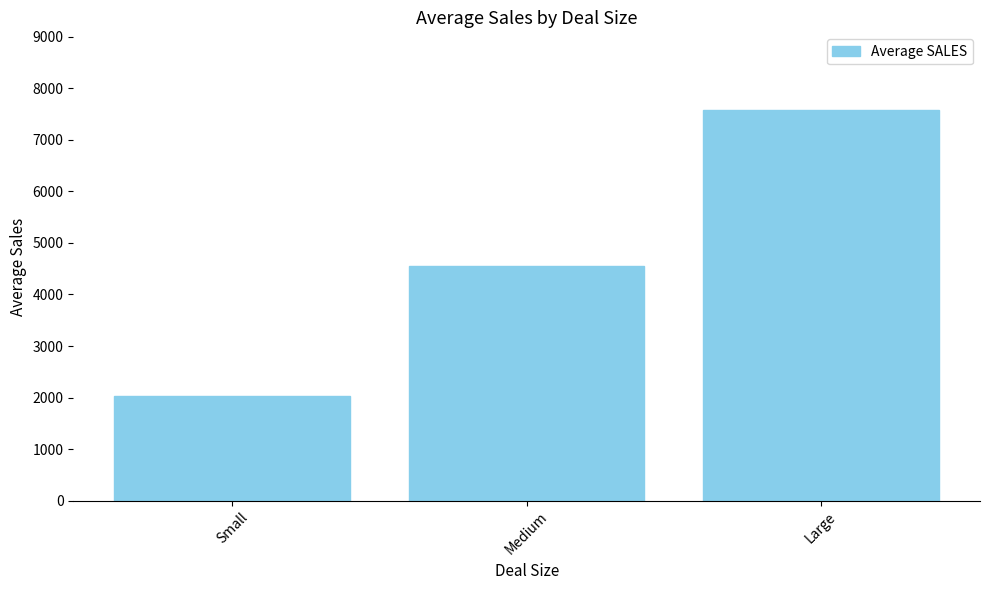

How many data points are less than 4549?

1